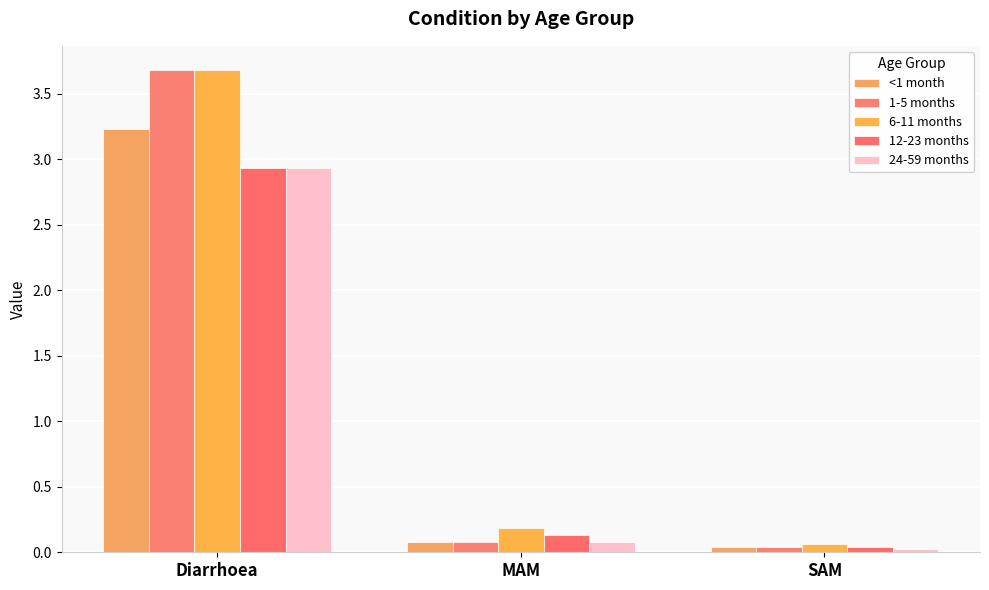

How many distinct data groups are displayed?

5